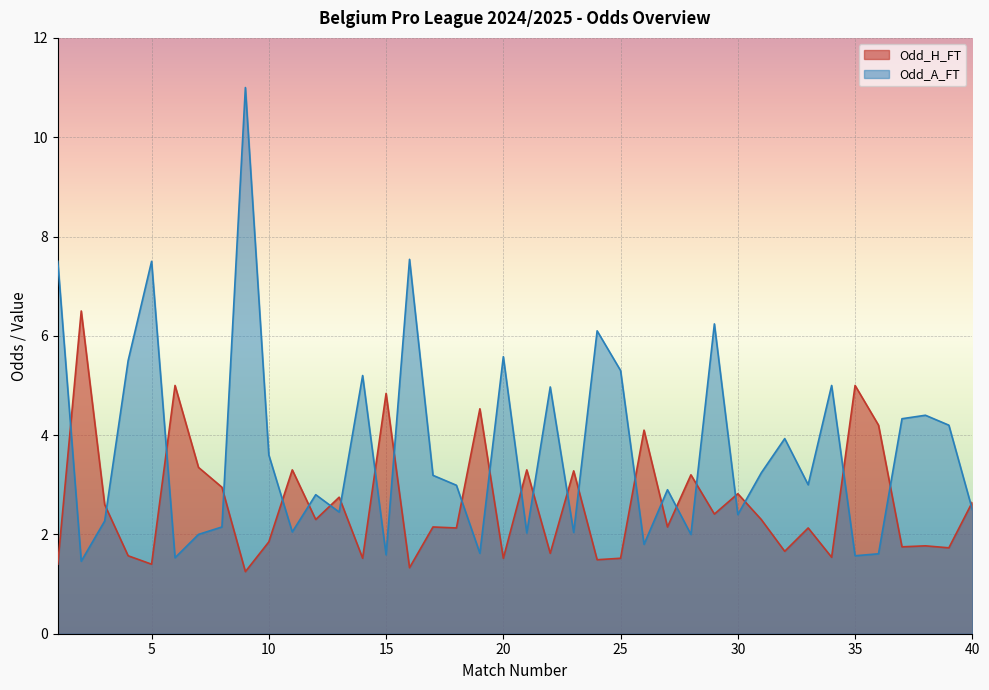

Reading left to right, extract all data points from this chart.

Odd_H_FT: 1.4	6.5	2.6	1.6	1.4	5.0	3.4	3.0	1.2	1.9	3.3	2.3	2.8	1.5	4.8	1.3	2.1	2.1	4.5	1.5	3.3	1.6	3.3	1.5	1.5	4.1	2.1	3.2	2.4	2.8	2.3	1.7	2.1	1.5	5.0	4.2	1.8	1.8	1.7	2.6
Odd_A_FT: 7.5	1.5	2.3	5.5	7.5	1.5	2.0	2.1	11.0	3.6	2.0	2.8	2.5	5.2	1.6	7.5	3.2	3.0	1.6	5.6	2.0	5.0	2.0	6.1	5.3	1.8	2.9	2.0	6.2	2.4	3.2	3.9	3.0	5.0	1.6	1.6	4.3	4.4	4.2	2.5